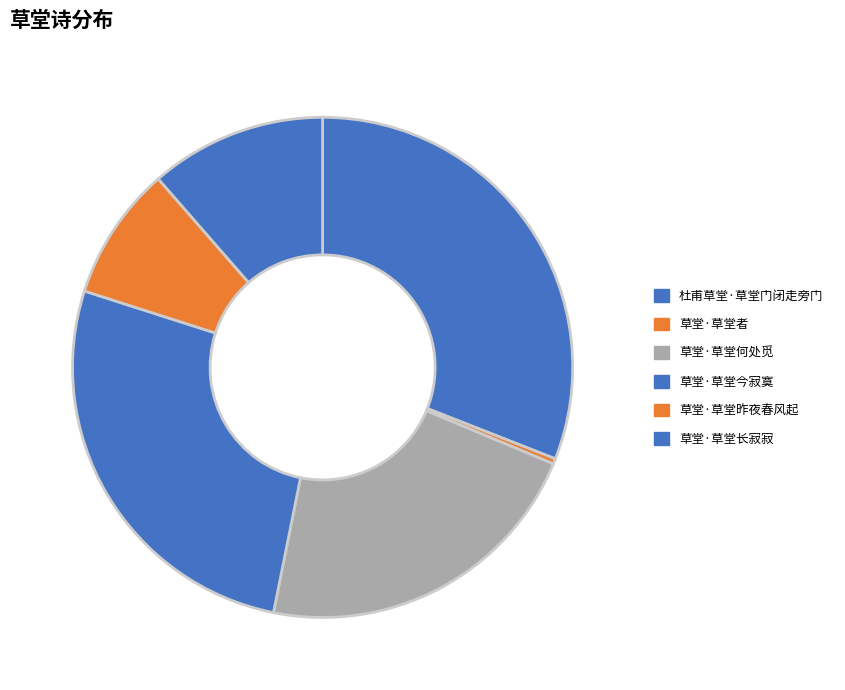

What is the smallest slice in the pie chart?

草堂·草堂者